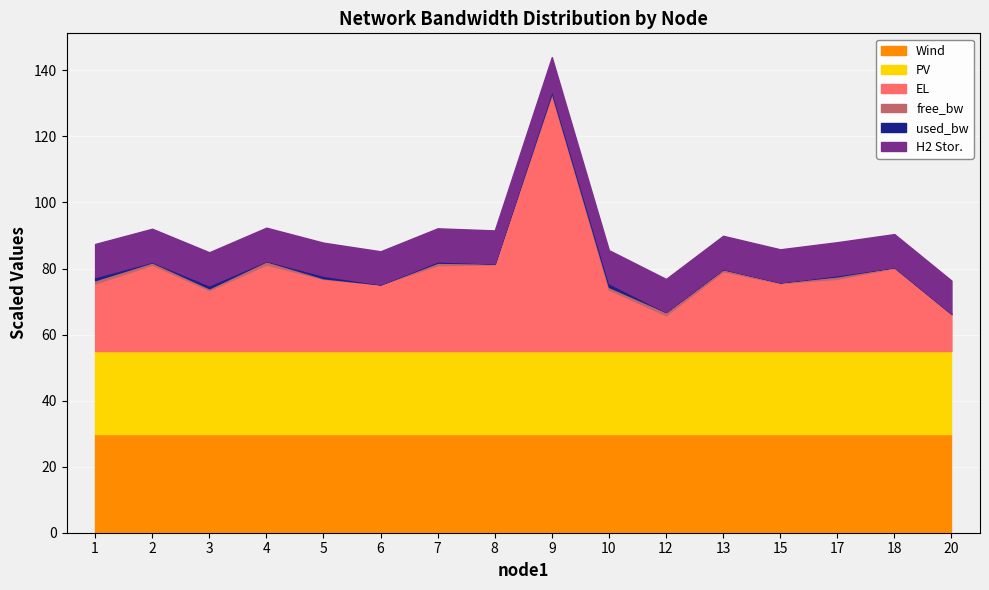

At which category is the sum across all series the highest?

9